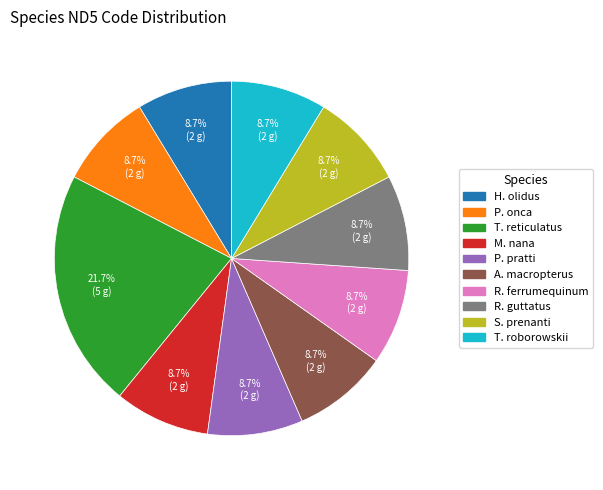

Does any single category account for the majority?

No